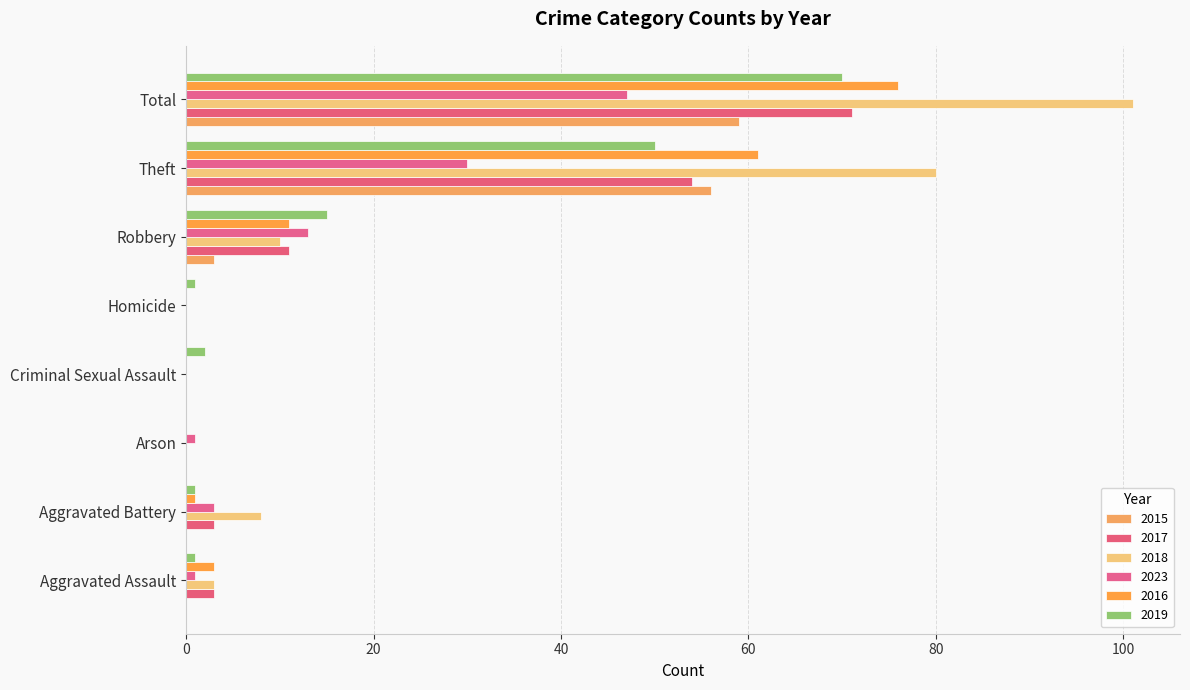

How many data points does each series have?

8